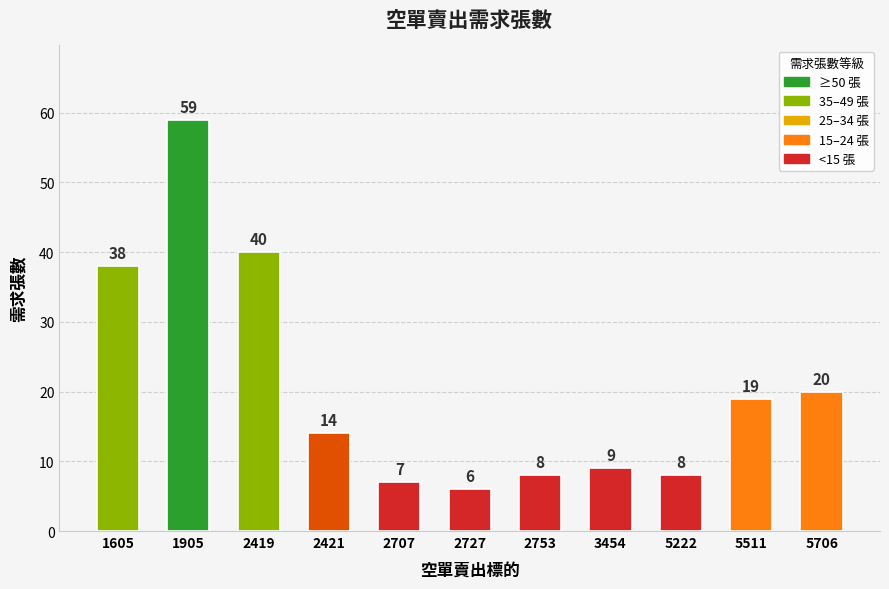

What is the change in value from 1905 to 2727?

-53